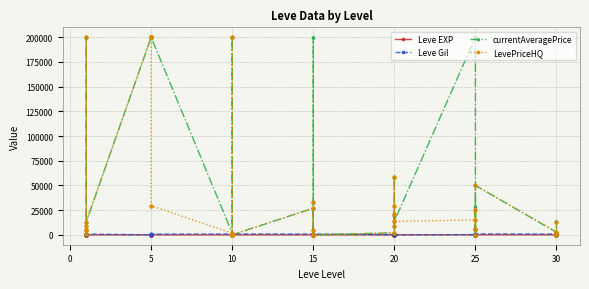

Is the value of LevePriceHQ at 30 greater than the value of Leve Gil at 15?

Yes